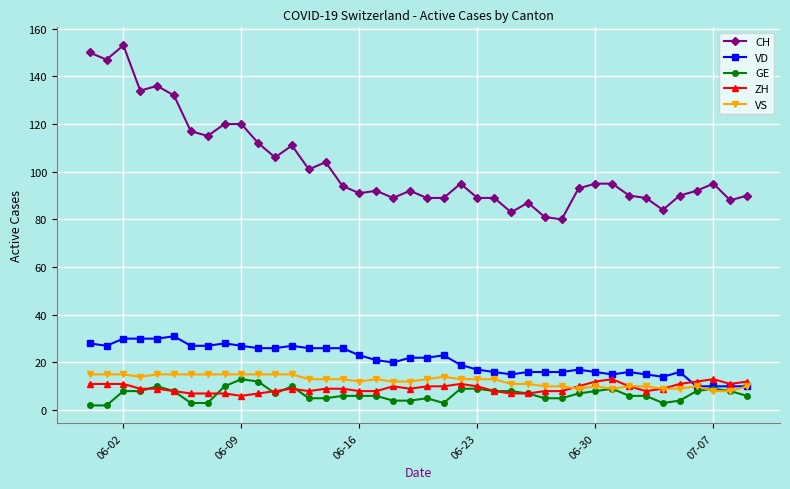

Count the number of categories in the chart.

40